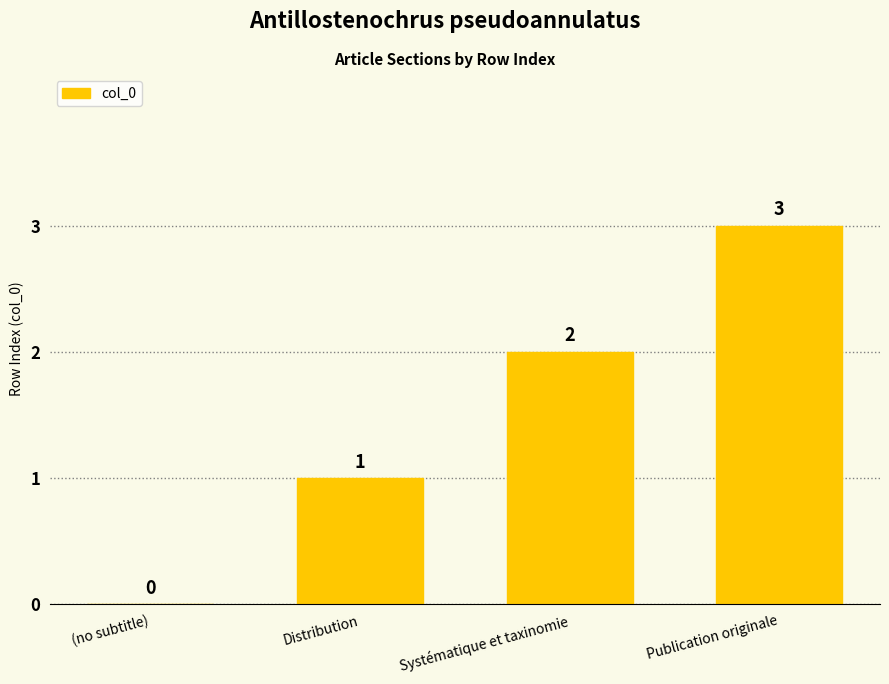

How many values are above zero?

3